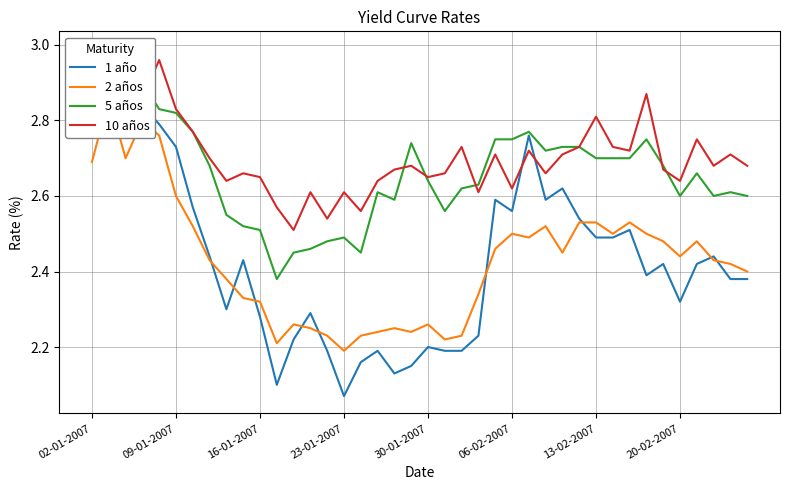

What is the difference between the maximum and second lowest values in the 2 años series?

0.6